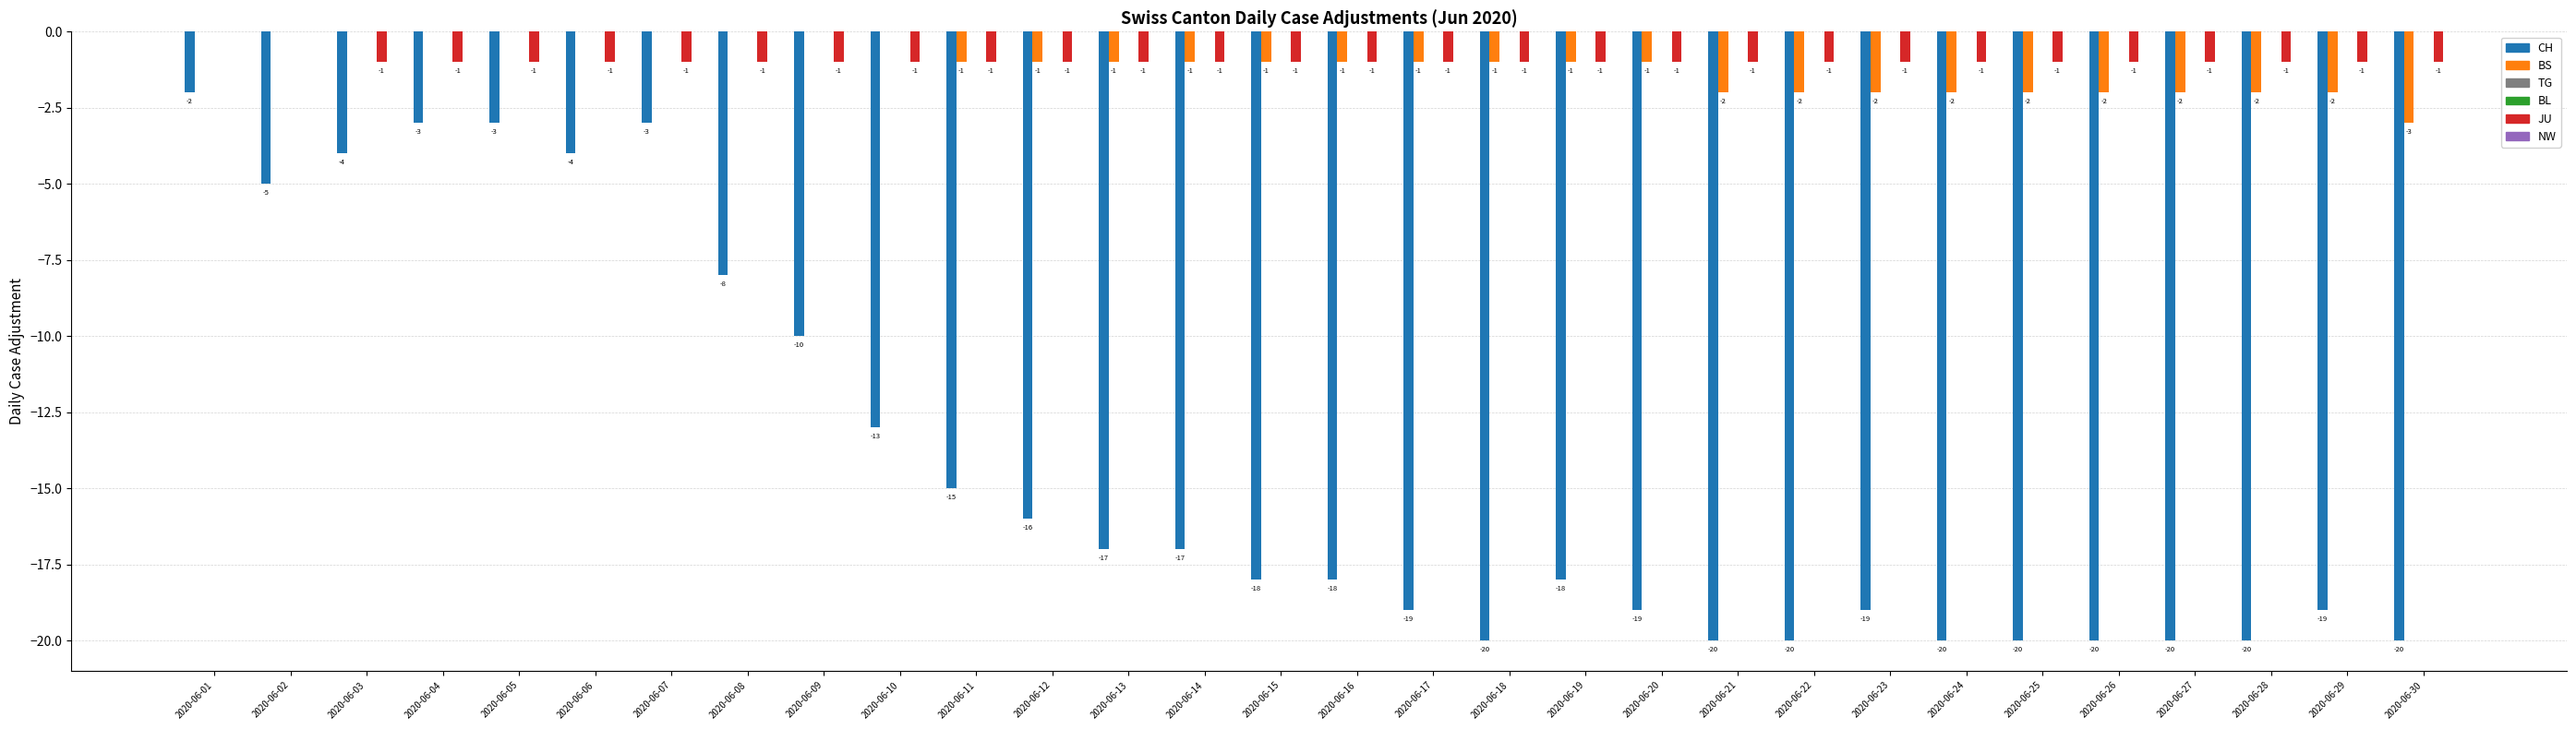

What is the difference between the second highest and minimum values in the CH series?

17